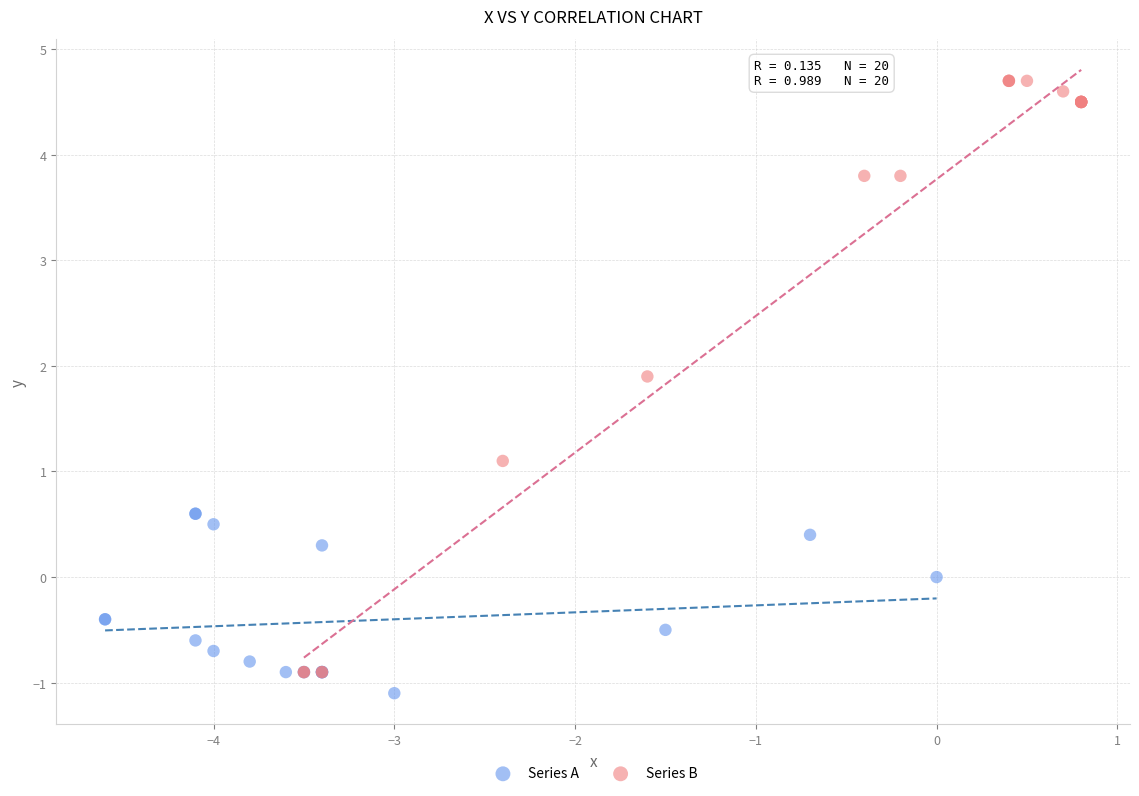

What are all the series names shown in the legend?

Series A, Series B